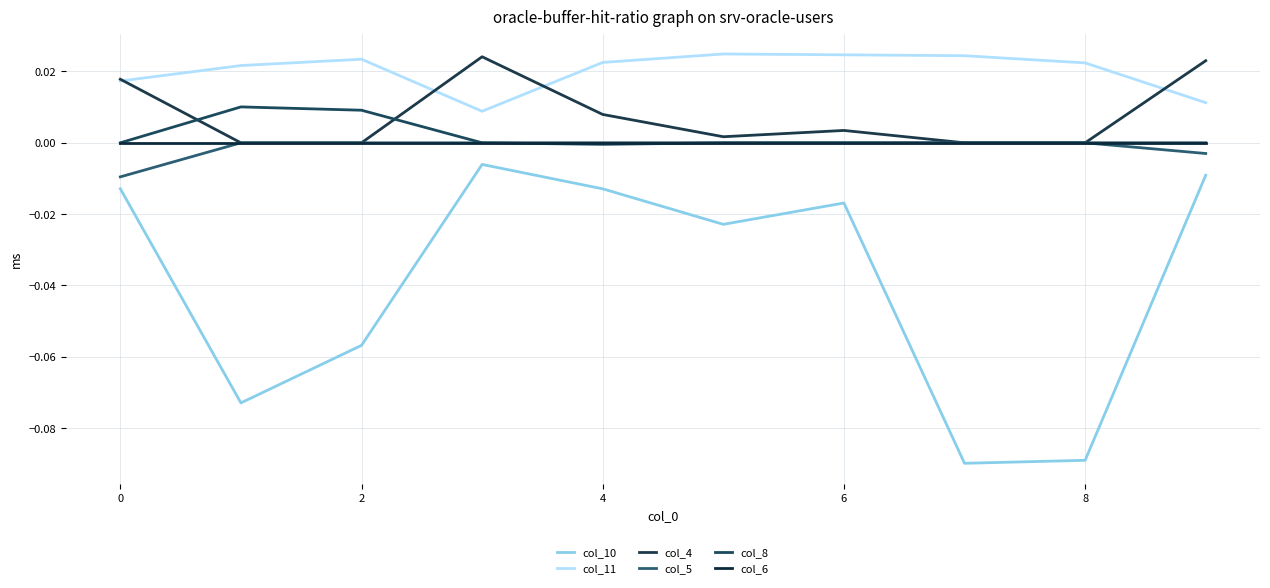

Does the chart have visible grid lines?

Yes